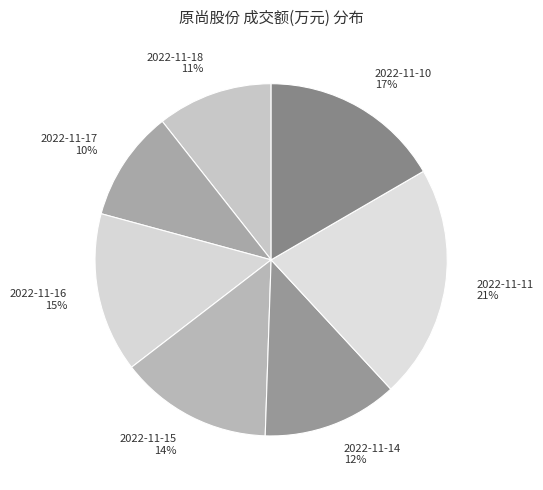

Do 2022-11-11 and 2022-11-10 together represent more than half of the pie?

No